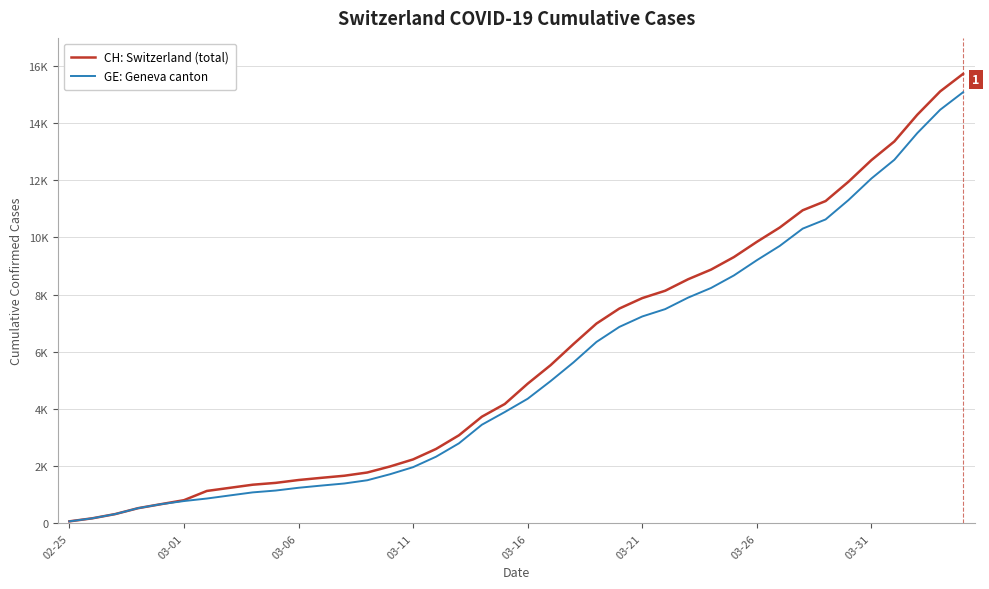

What is the value of the GE: Geneva canton point at the 38th from the left?

13647